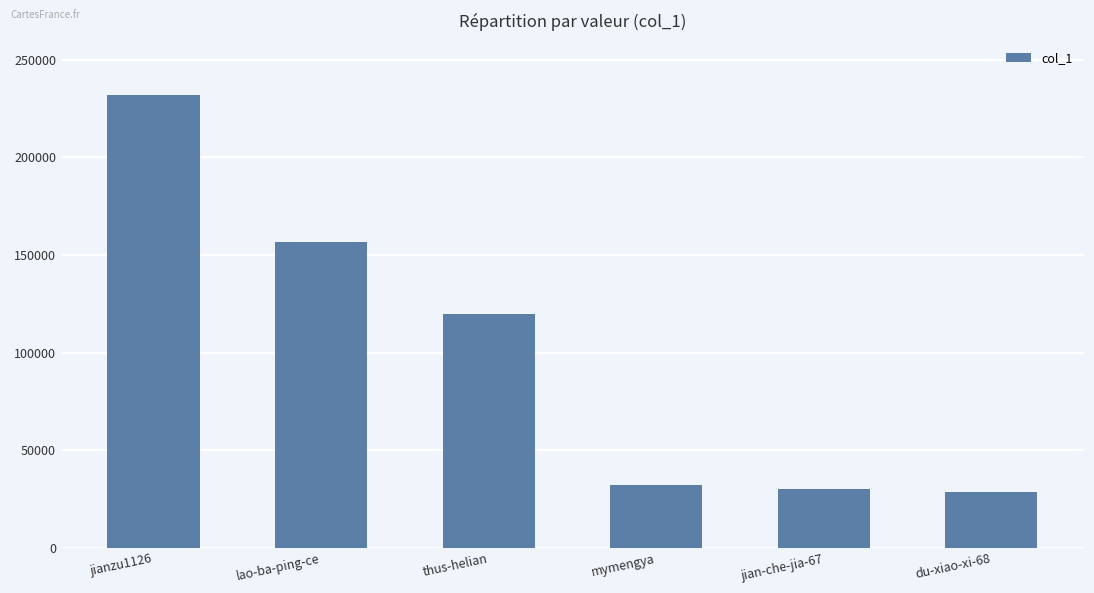

What is the average value?

99876